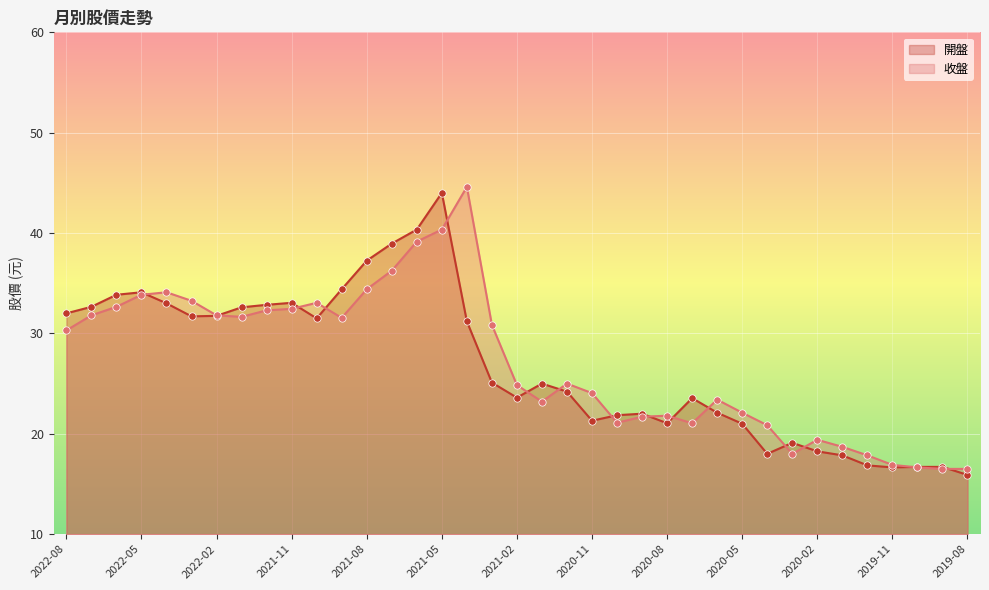

Which series has the widest spread of Y values?

開盤